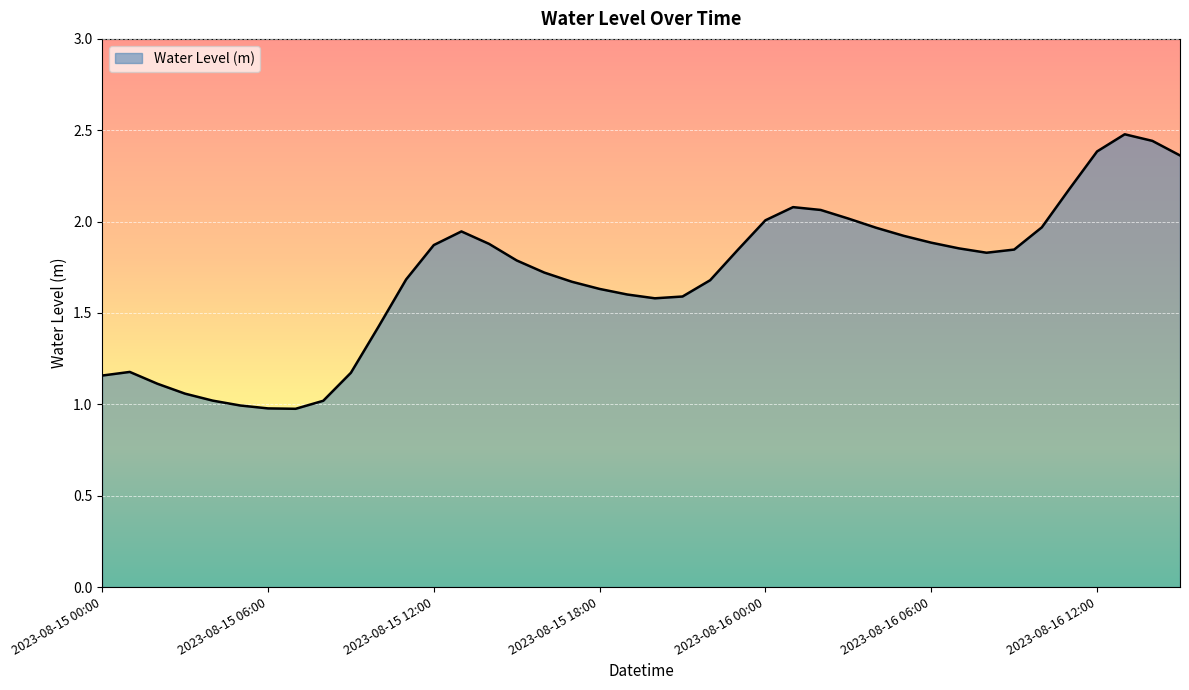

What is the sum of all values?

67.9